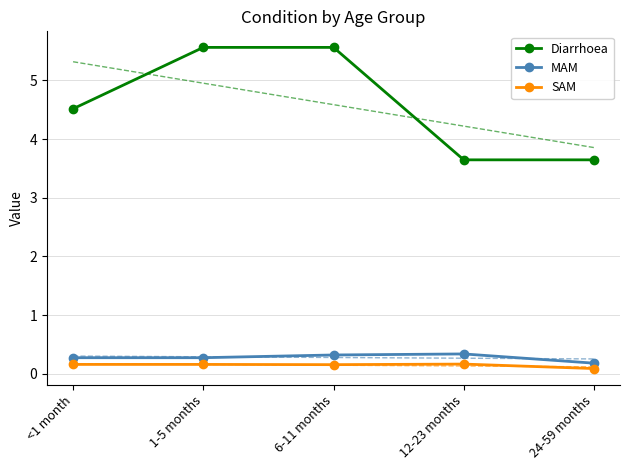

The value of MAM at 12-23 months is 0.2. True or false?

False